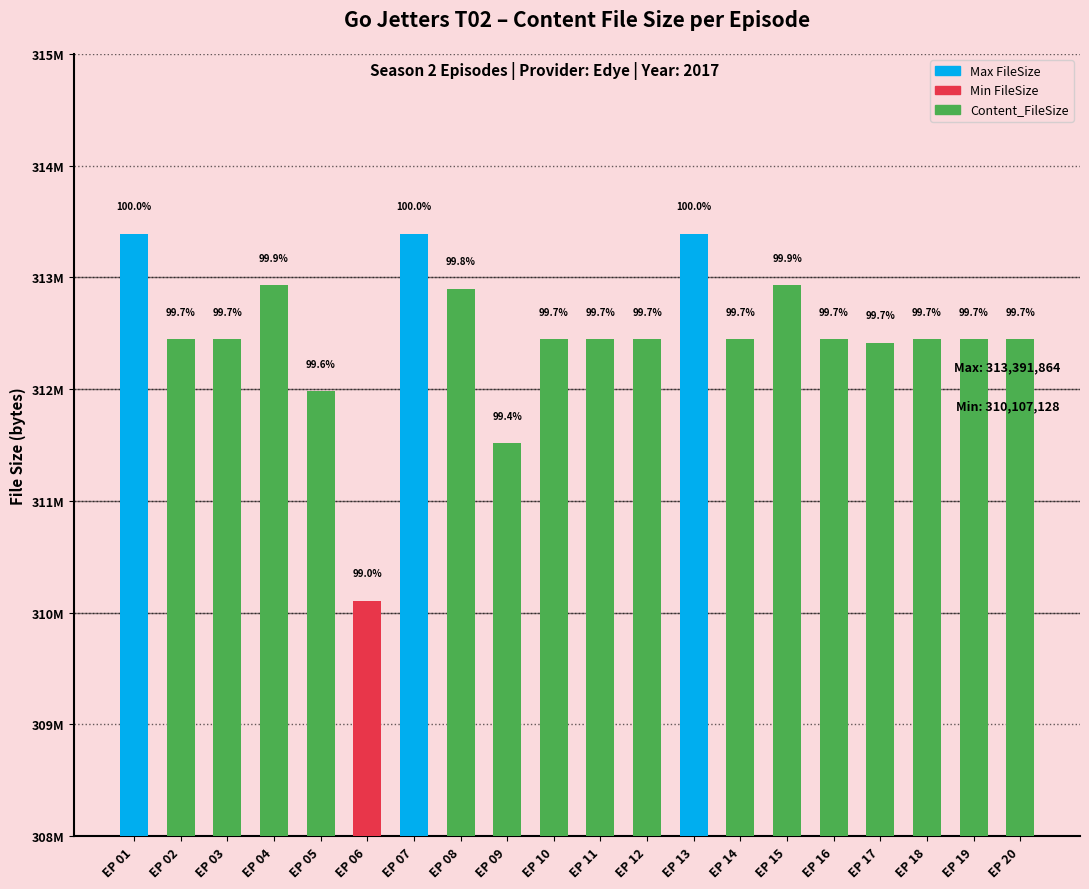

True or false: the data shows 421102922 at EP 20.

False